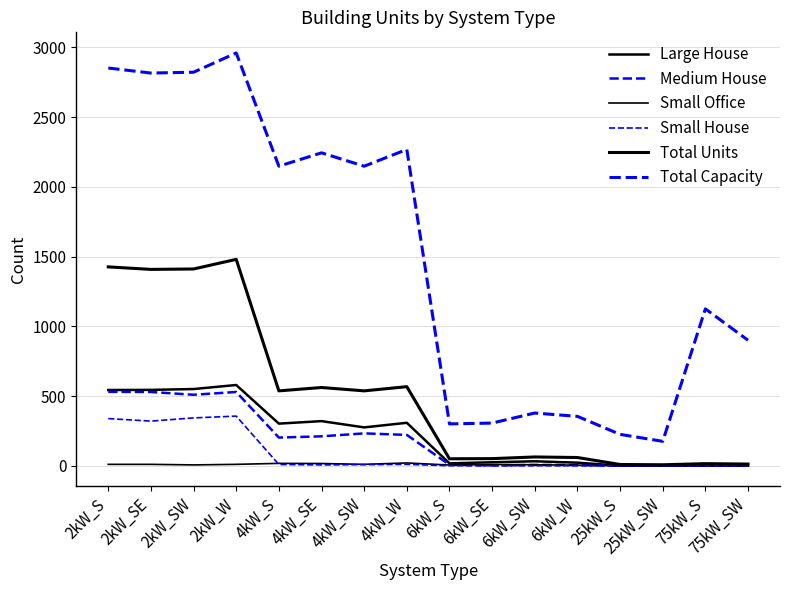

What is the sum of all Small House values?

1390